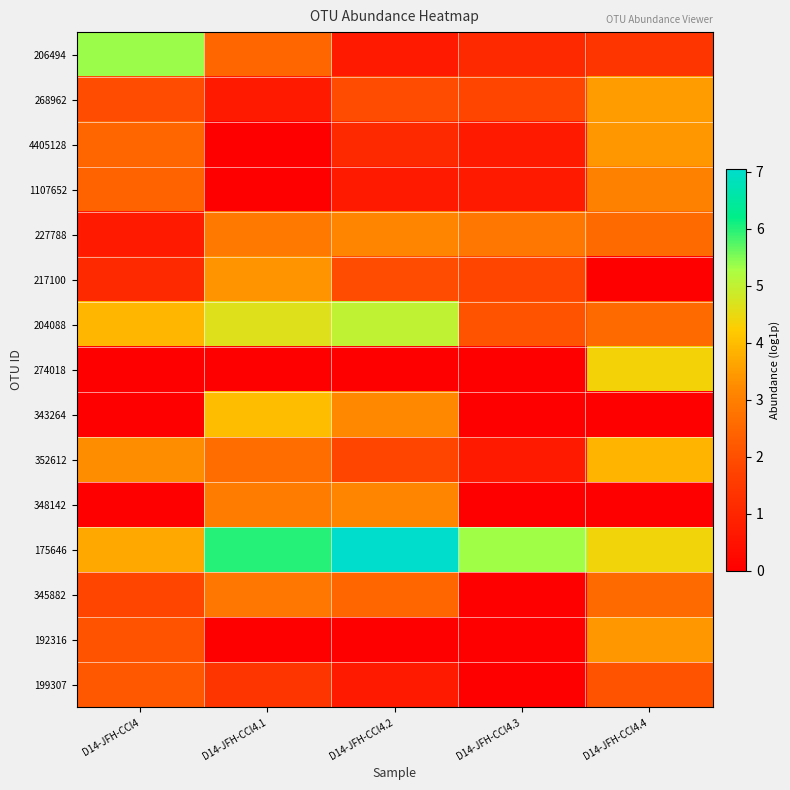

Reading left to right, extract all data points from this chart.

206494: D14-JFH-CCl4=5.4	D14-JFH-CCl4.1=2.5	D14-JFH-CCl4.2=0.7	D14-JFH-CCl4.3=1.1	D14-JFH-CCl4.4=1.4
268962: D14-JFH-CCl4=1.9	D14-JFH-CCl4.1=0.7	D14-JFH-CCl4.2=1.9	D14-JFH-CCl4.3=1.8	D14-JFH-CCl4.4=3.5
4405128: D14-JFH-CCl4=2.5	D14-JFH-CCl4.1=0.0	D14-JFH-CCl4.2=1.1	D14-JFH-CCl4.3=0.7	D14-JFH-CCl4.4=3.4
1107652: D14-JFH-CCl4=2.4	D14-JFH-CCl4.1=0.0	D14-JFH-CCl4.2=0.7	D14-JFH-CCl4.3=0.7	D14-JFH-CCl4.4=3.0
227788: D14-JFH-CCl4=0.7	D14-JFH-CCl4.1=2.9	D14-JFH-CCl4.2=3.1	D14-JFH-CCl4.3=2.8	D14-JFH-CCl4.4=2.6
217100: D14-JFH-CCl4=1.1	D14-JFH-CCl4.1=3.4	D14-JFH-CCl4.2=1.9	D14-JFH-CCl4.3=1.8	D14-JFH-CCl4.4=0.0
204088: D14-JFH-CCl4=3.9	D14-JFH-CCl4.1=4.6	D14-JFH-CCl4.2=5.0	D14-JFH-CCl4.3=2.1	D14-JFH-CCl4.4=2.6
274018: D14-JFH-CCl4=0.0	D14-JFH-CCl4.1=0.0	D14-JFH-CCl4.2=0.0	D14-JFH-CCl4.3=0.0	D14-JFH-CCl4.4=4.4
343264: D14-JFH-CCl4=0.0	D14-JFH-CCl4.1=4.0	D14-JFH-CCl4.2=3.2	D14-JFH-CCl4.3=0.0	D14-JFH-CCl4.4=0.0
352612: D14-JFH-CCl4=3.3	D14-JFH-CCl4.1=2.6	D14-JFH-CCl4.2=1.8	D14-JFH-CCl4.3=0.7	D14-JFH-CCl4.4=3.9
348142: D14-JFH-CCl4=0.0	D14-JFH-CCl4.1=2.9	D14-JFH-CCl4.2=3.1	D14-JFH-CCl4.3=0.0	D14-JFH-CCl4.4=0.0
175646: D14-JFH-CCl4=3.7	D14-JFH-CCl4.1=6.0	D14-JFH-CCl4.2=7.1	D14-JFH-CCl4.3=5.3	D14-JFH-CCl4.4=4.4
345882: D14-JFH-CCl4=1.8	D14-JFH-CCl4.1=2.8	D14-JFH-CCl4.2=2.5	D14-JFH-CCl4.3=0.0	D14-JFH-CCl4.4=2.6
192316: D14-JFH-CCl4=2.1	D14-JFH-CCl4.1=0.0	D14-JFH-CCl4.2=0.0	D14-JFH-CCl4.3=0.0	D14-JFH-CCl4.4=3.4
199307: D14-JFH-CCl4=2.2	D14-JFH-CCl4.1=1.4	D14-JFH-CCl4.2=0.7	D14-JFH-CCl4.3=0.0	D14-JFH-CCl4.4=2.1